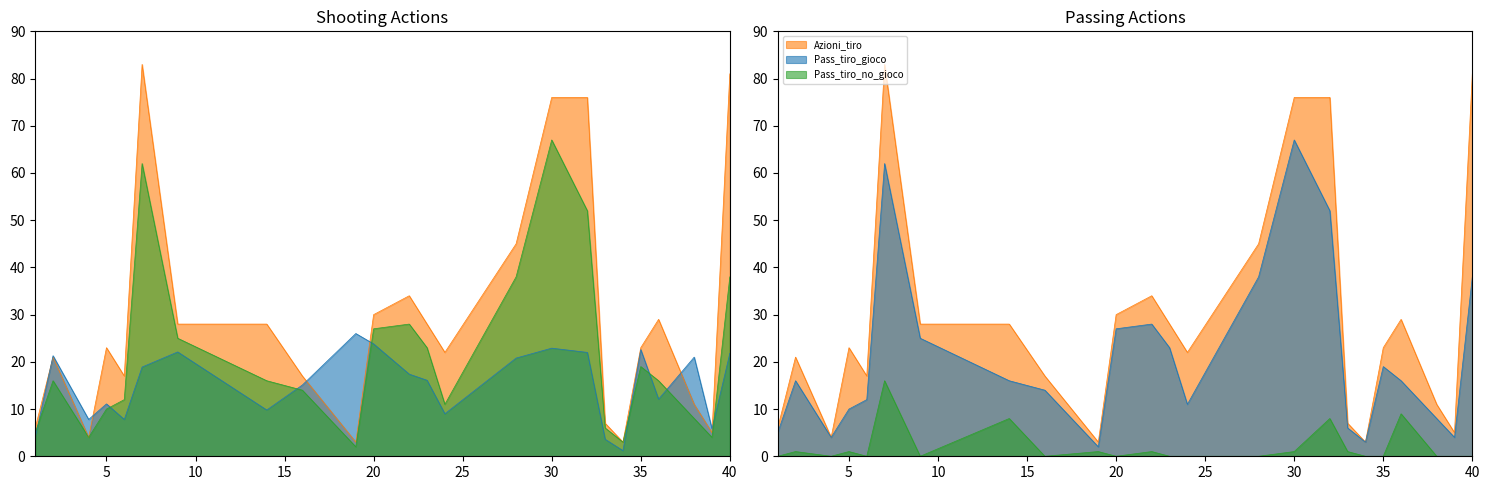

At which label does Pass_tiro_no_gioco reach its peak?

7